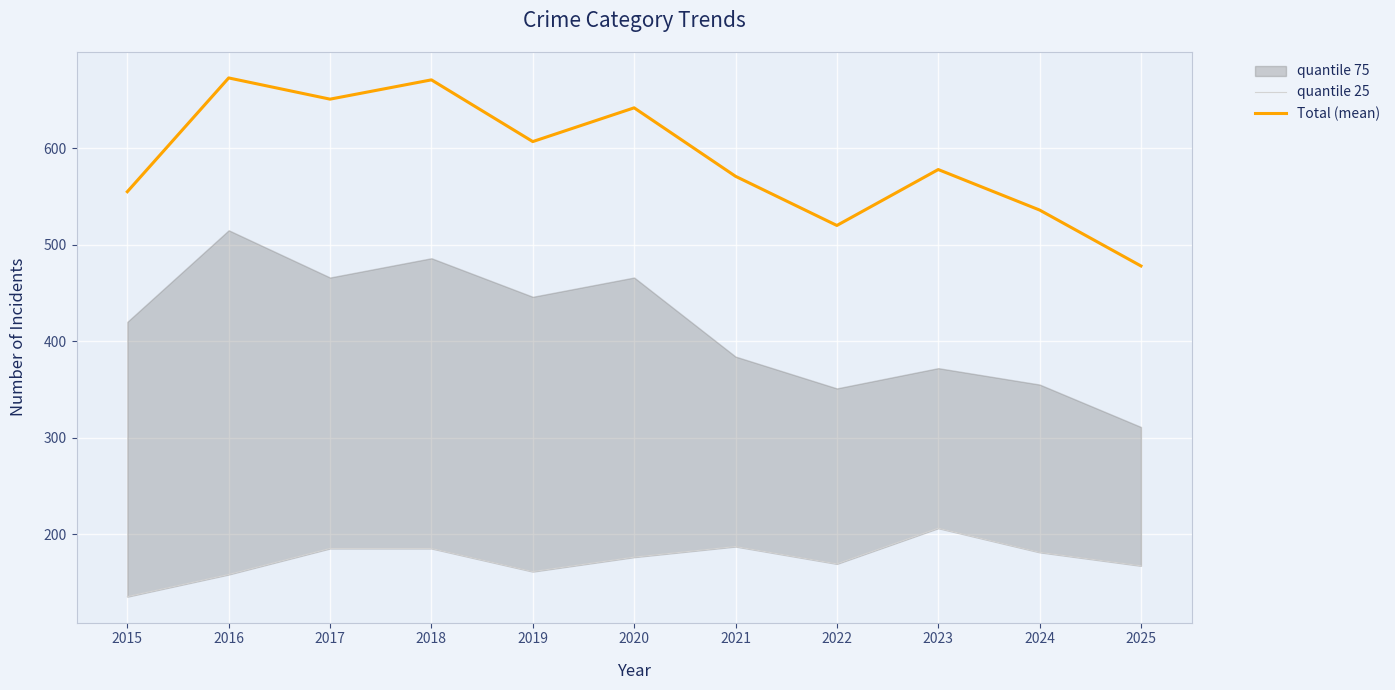

At which label does Total (mean) reach its minimum?

2025